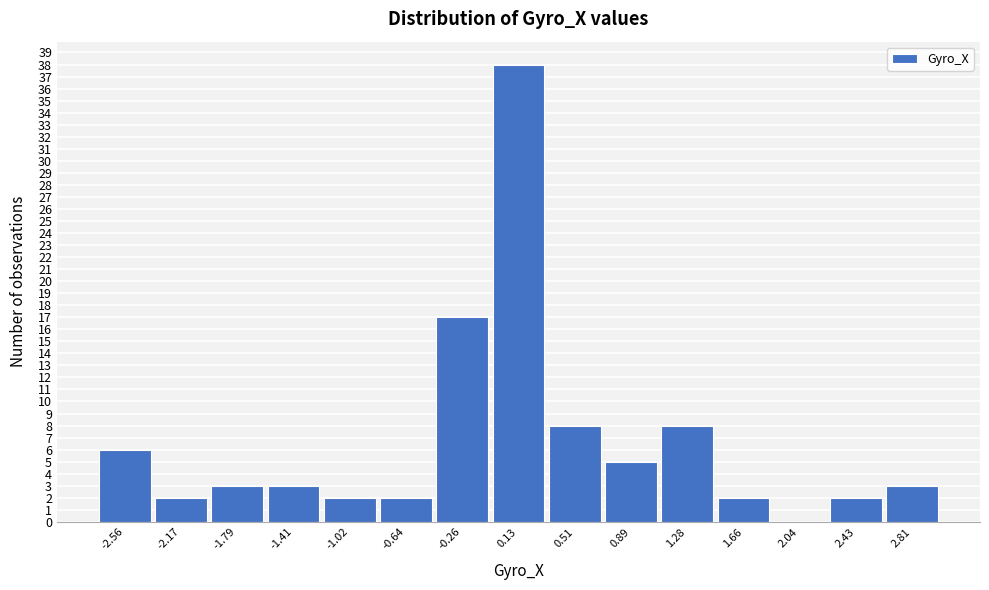

Reading left to right, transcribe this chart: for each bar, give the range it covers on the x-axis and its height. Neither the bar edges nor the heights are printed on the chart, so give them approximately, as read against the axes.

-2.75 to -2.35: 6
-2.35 to -2.00: 2
-2.00 to -1.60: 3
-1.60 to -1.20: 3
-1.20 to -0.85: 2
-0.85 to -0.45: 2
-0.45 to -0.05: 17
-0.05 to 0.30: 38
0.30 to 0.70: 8
0.70 to 1.10: 5
1.10 to 1.45: 8
1.45 to 1.85: 2
1.85 to 2.25: 0
2.25 to 2.60: 2
2.60 to 3.00: 3